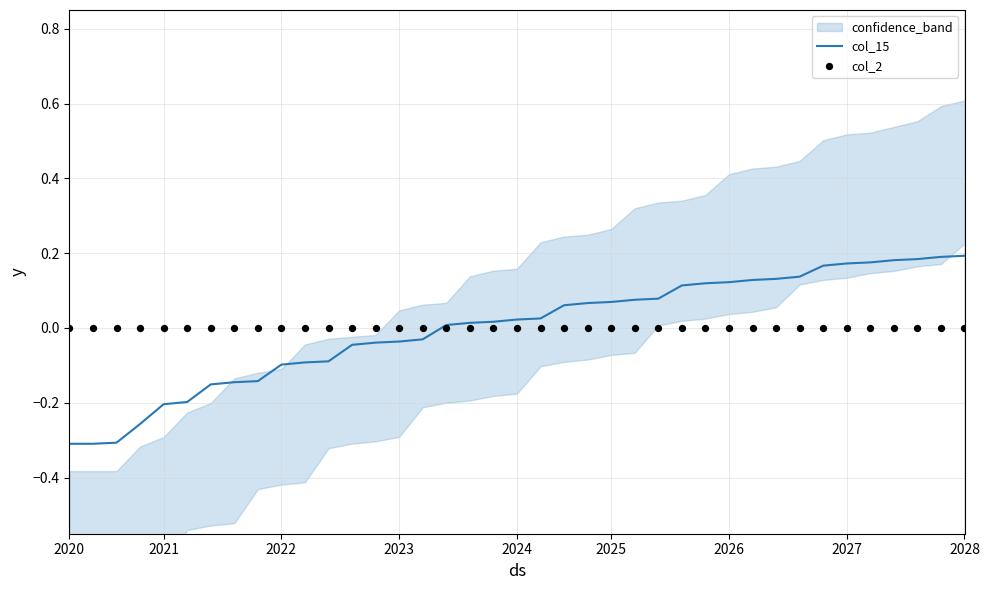

True or false: col_15 has a value of 0.0 at 2025.

False